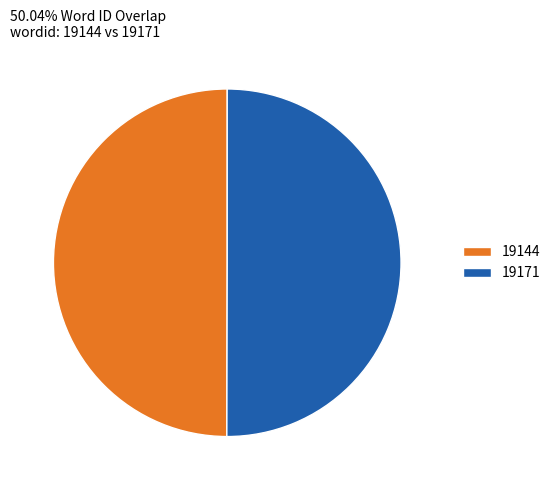

What is the ratio of the value at 19144 to the value at 19171?

1.0